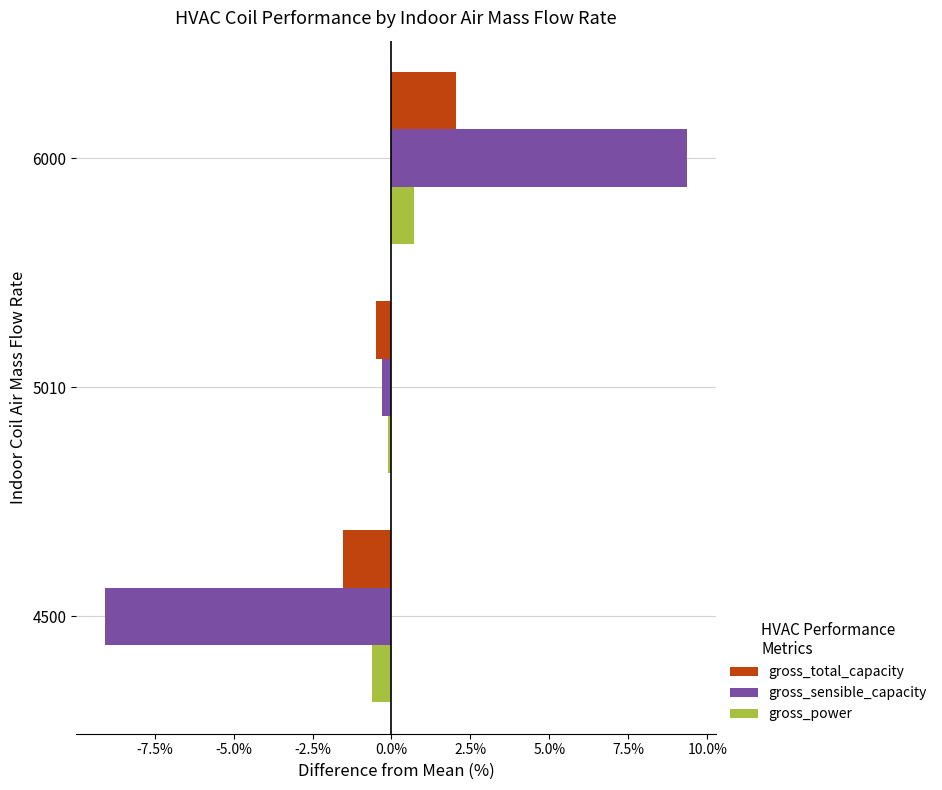

What is the total value across all series at 4500?

-11.2